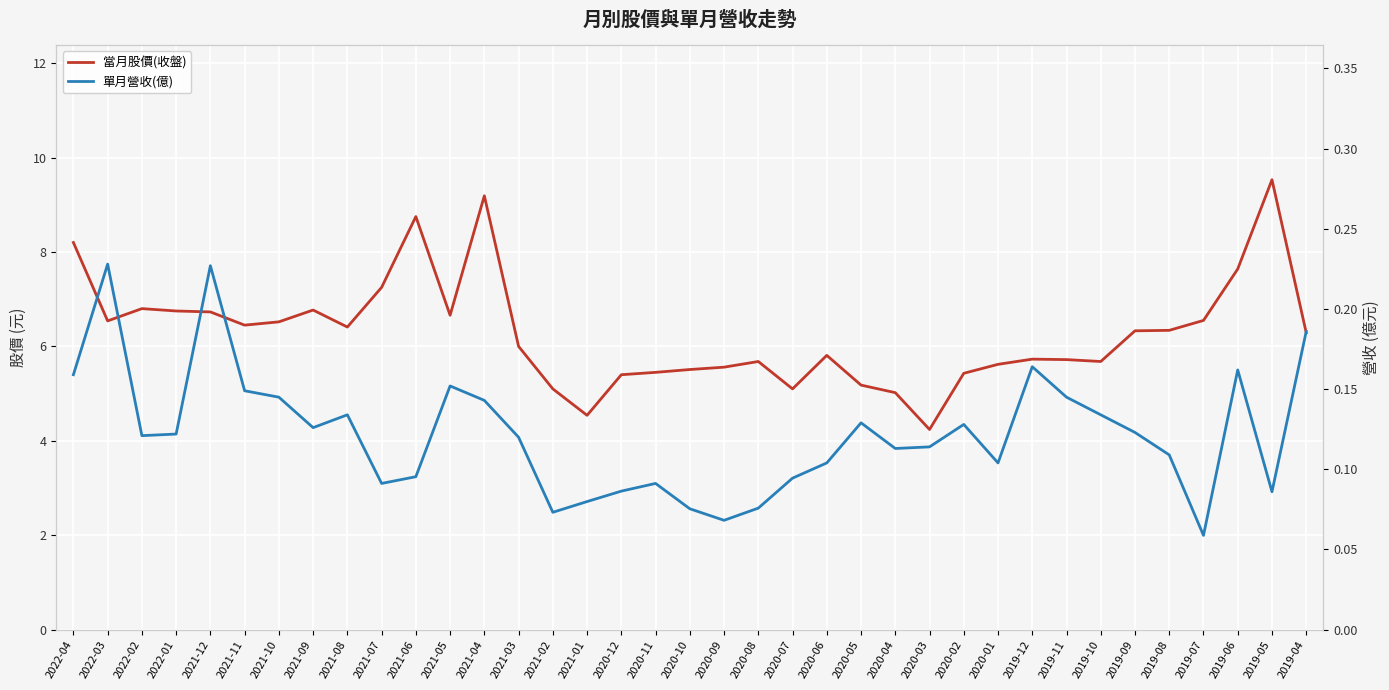

What is the difference between the maximum and minimum values in the 單月營收(億) series?

0.2